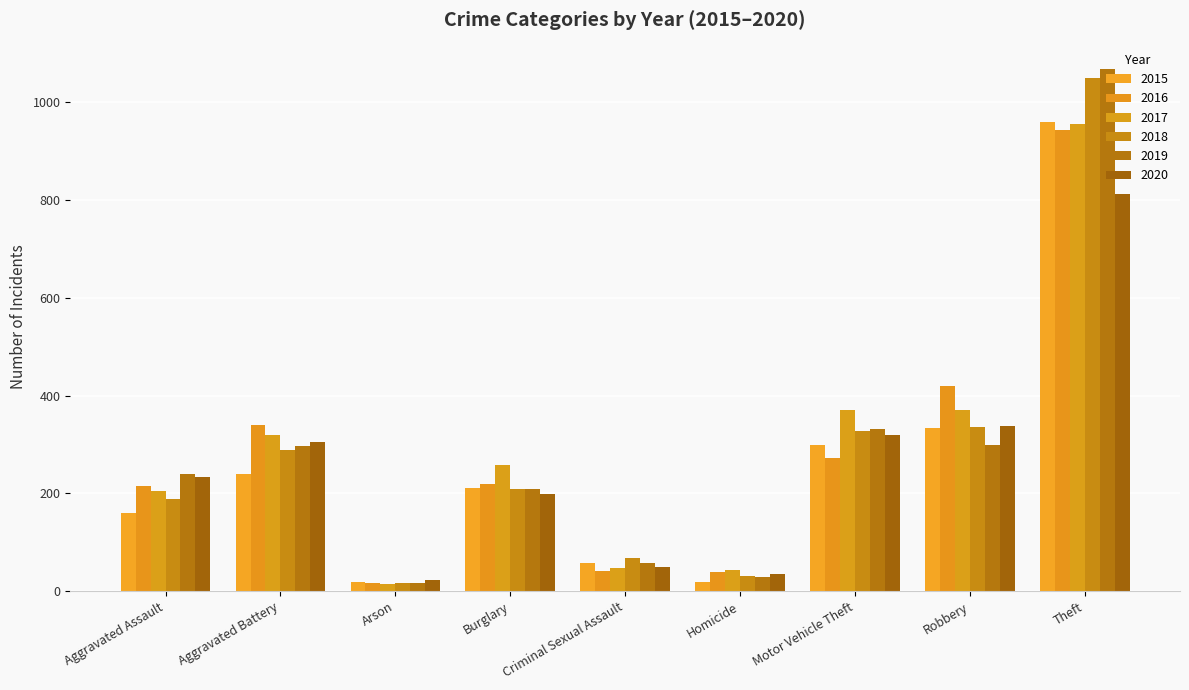

Which series changed the most between Arson and Robbery?

2016